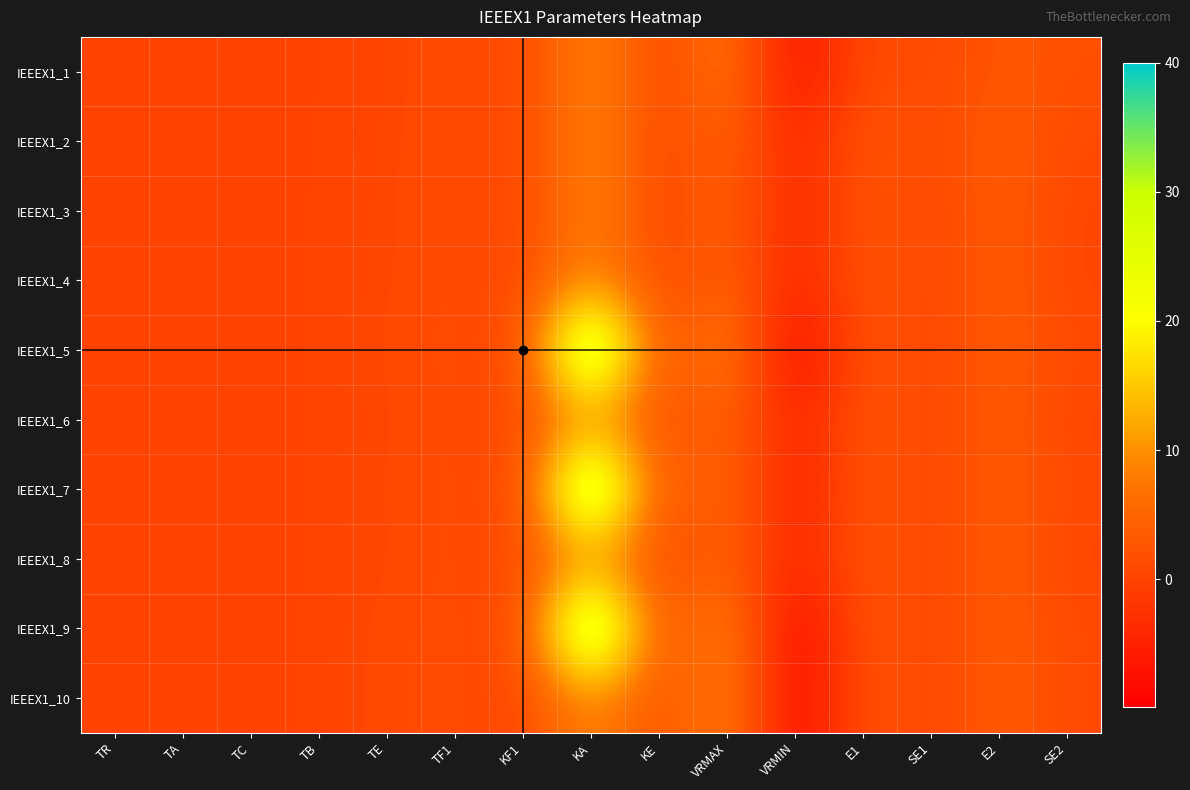

Count the number of data series in this chart.

10